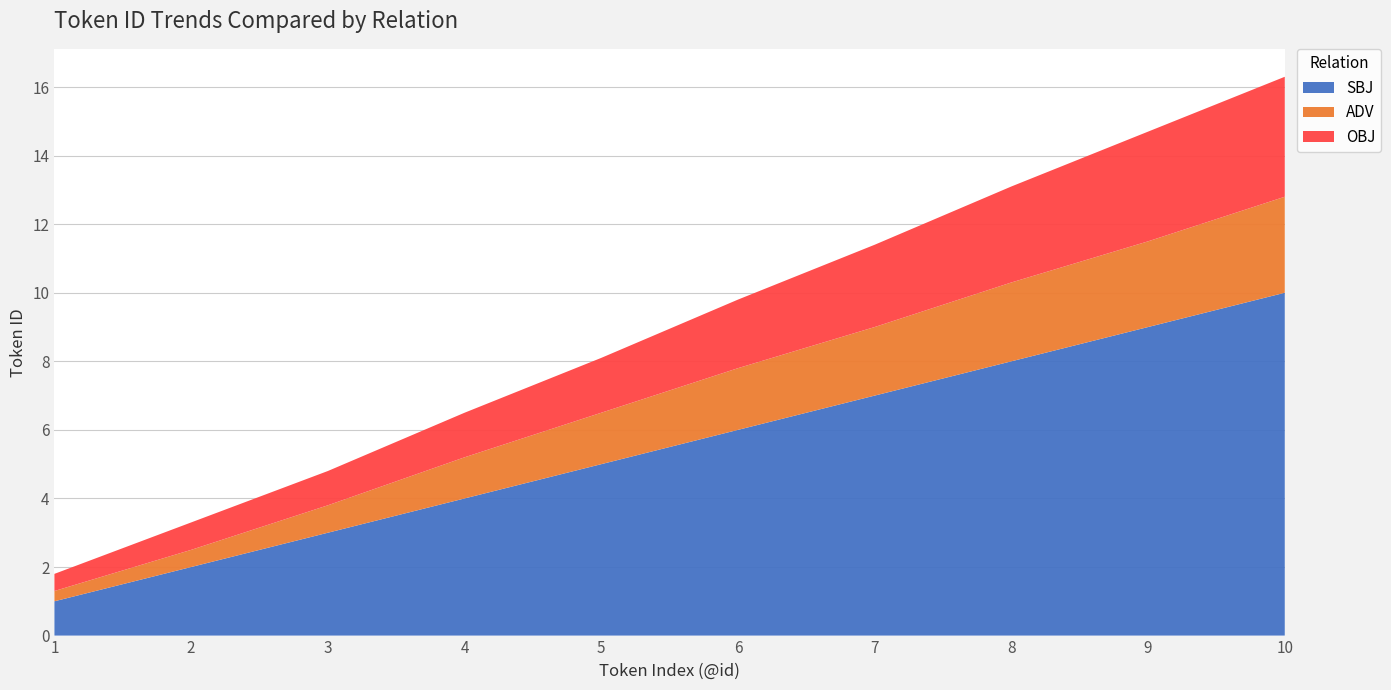

Reading left to right, extract all data points from this chart.

SBJ: 1=1.0	2=2.0	3=3.0	4=4.0	5=5.0	6=6.0	7=7.0	8=8.0	9=9.0	10=10.0
ADV: 1=0.3	2=0.5	3=0.8	4=1.2	5=1.5	6=1.8	7=2.0	8=2.3	9=2.5	10=2.8
OBJ: 1=0.5	2=0.8	3=1.0	4=1.3	5=1.6	6=2.0	7=2.4	8=2.8	9=3.2	10=3.5